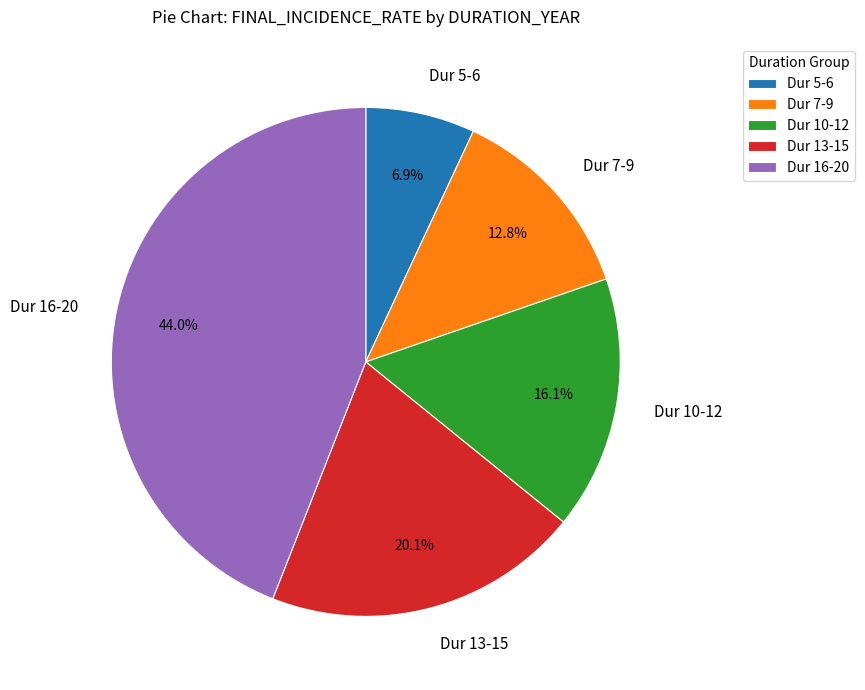

Which slice is the smallest?

Dur 5-6